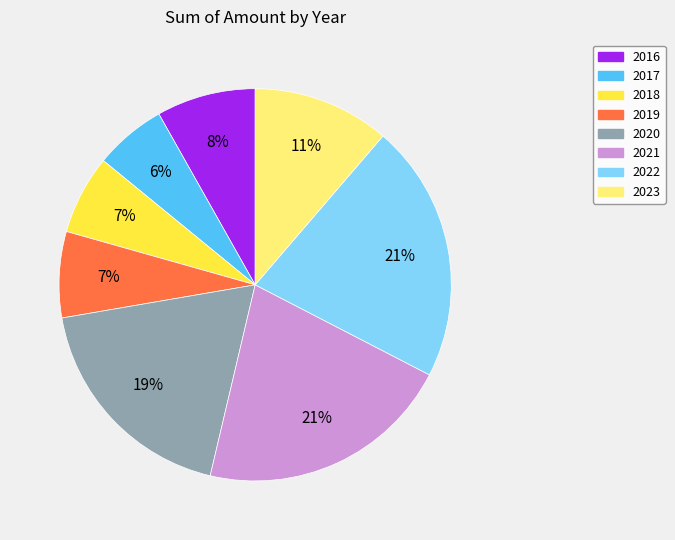

Count the number of slices in the pie.

8